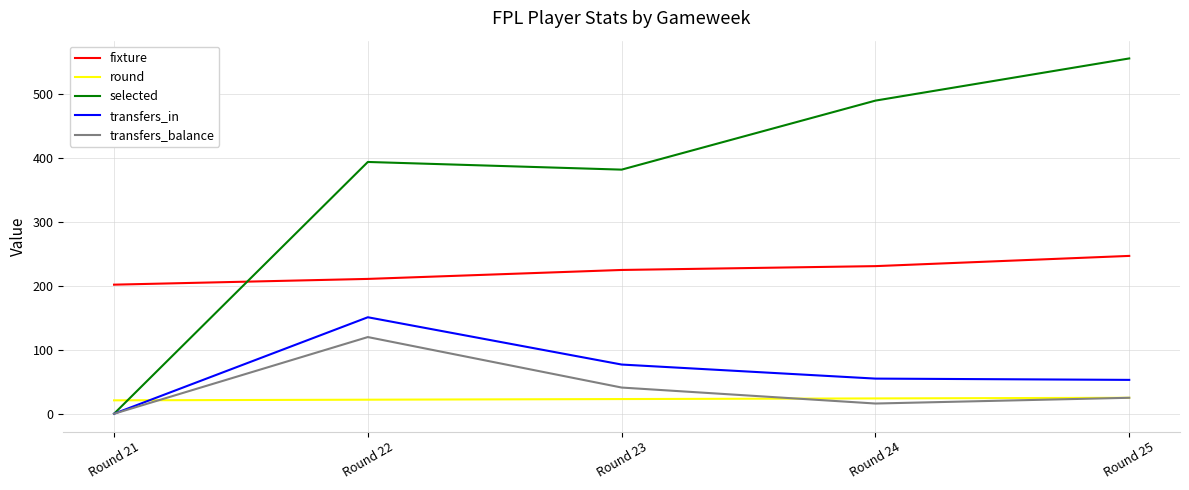

What is the spread (max minus min) of values at Round 23?

359